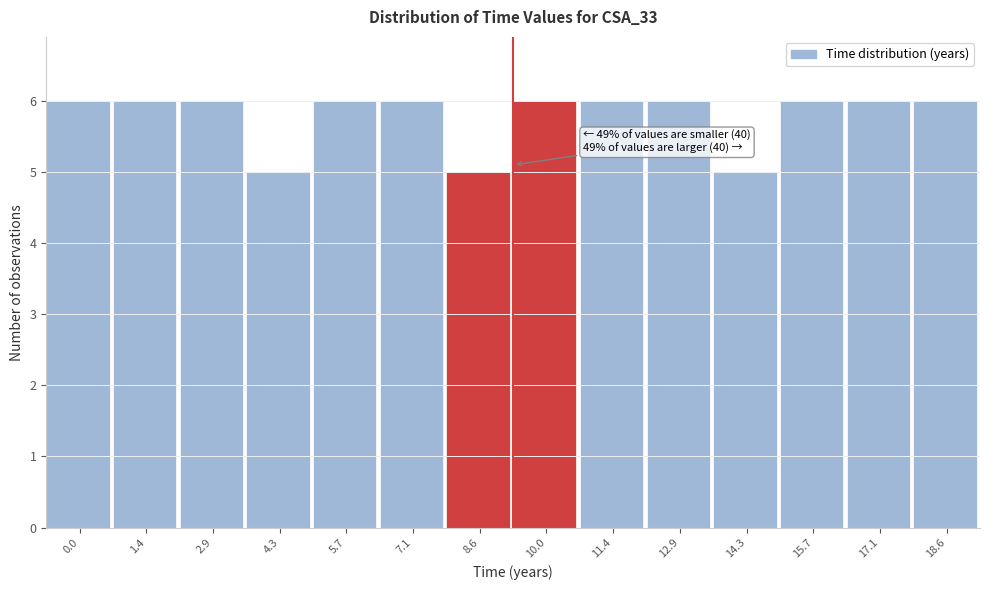

Reading left to right, list all the values displayed in this chart.

6	6	6	5	6	6	5	6	6	6	5	6	6	6